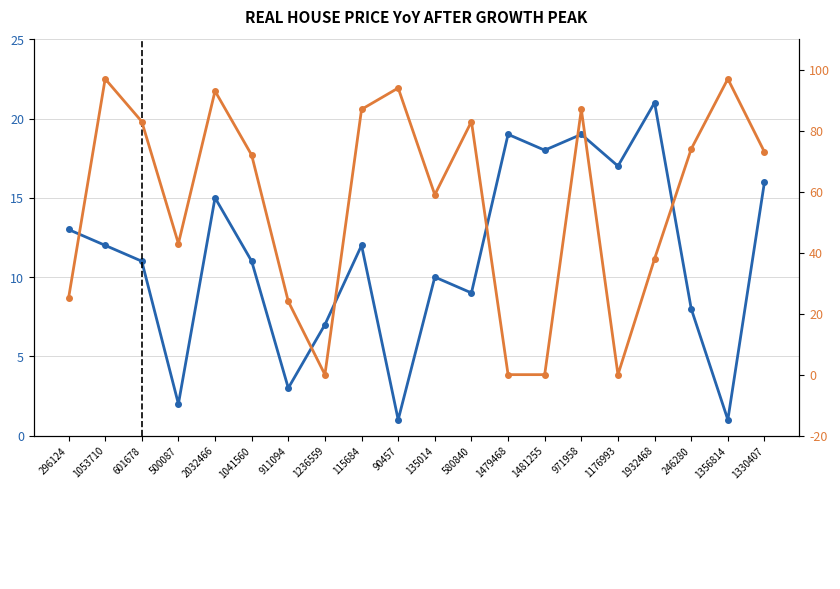

What are all the series names shown in the legend?

char_7_y (Lhs), testcase_no (Rhs)